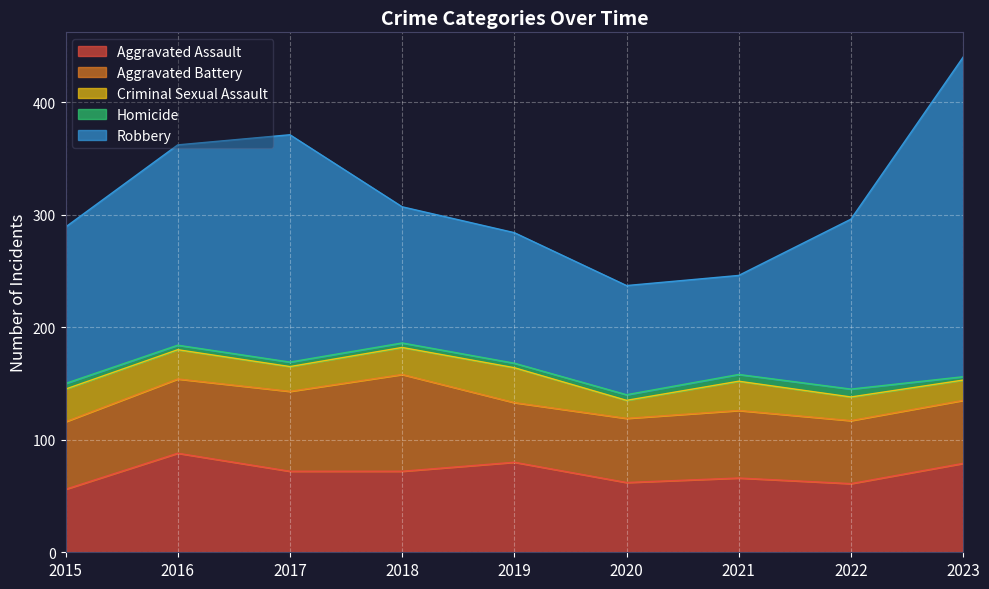

Does the chart display data point markers on the line(s)?

No